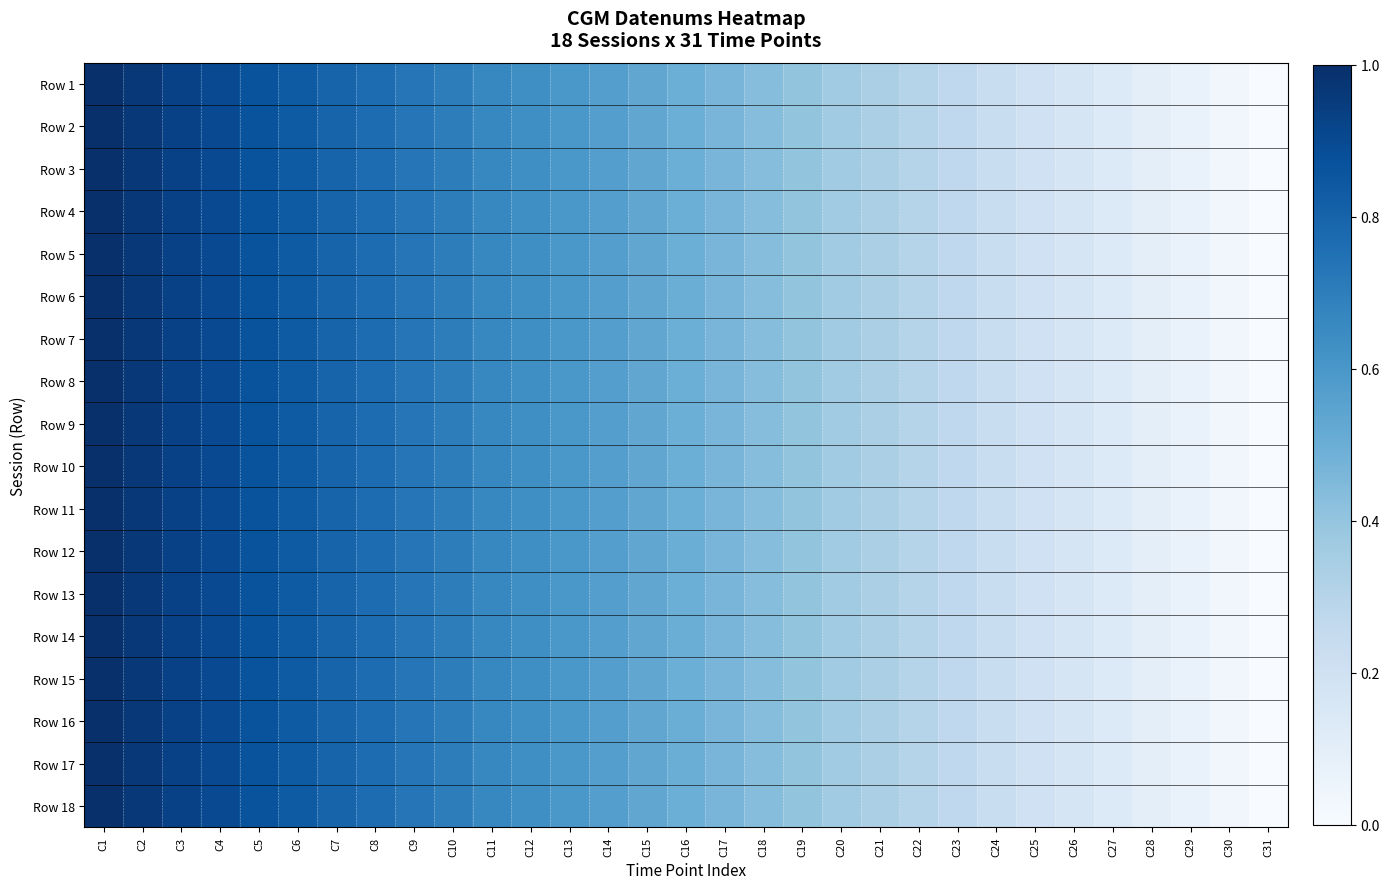

At C23, list the series in order from smallest to largest.

Row 6, Row 16, Row 1, Row 4, Row 7, Row 15, Row 2, Row 5, Row 8, Row 10, Row 11, Row 13, Row 14, Row 17, Row 12, Row 18, Row 3, Row 9